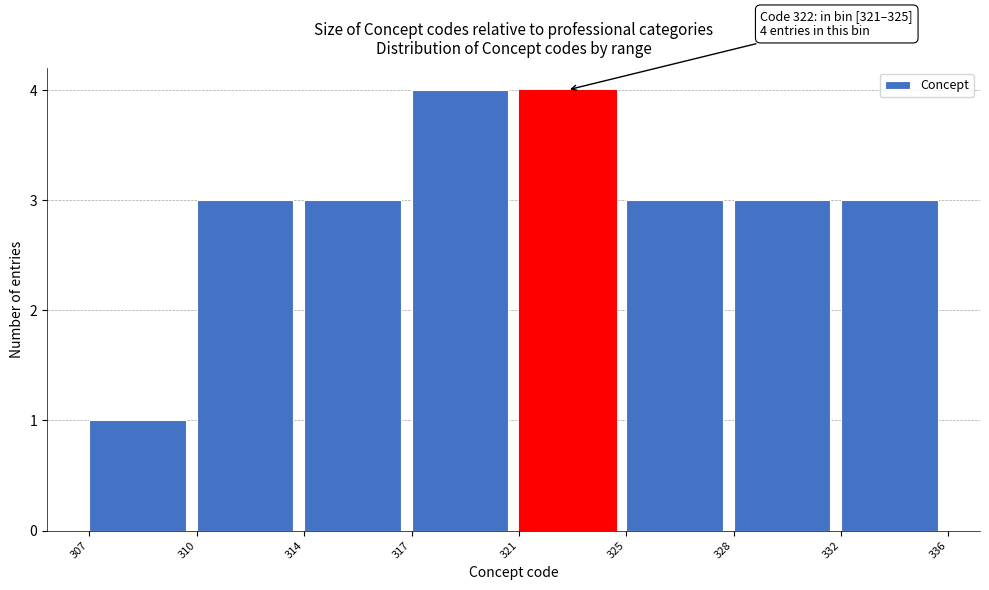

Reading right to left, list all the values displayed in this chart.

3	3	3	4	4	3	3	1